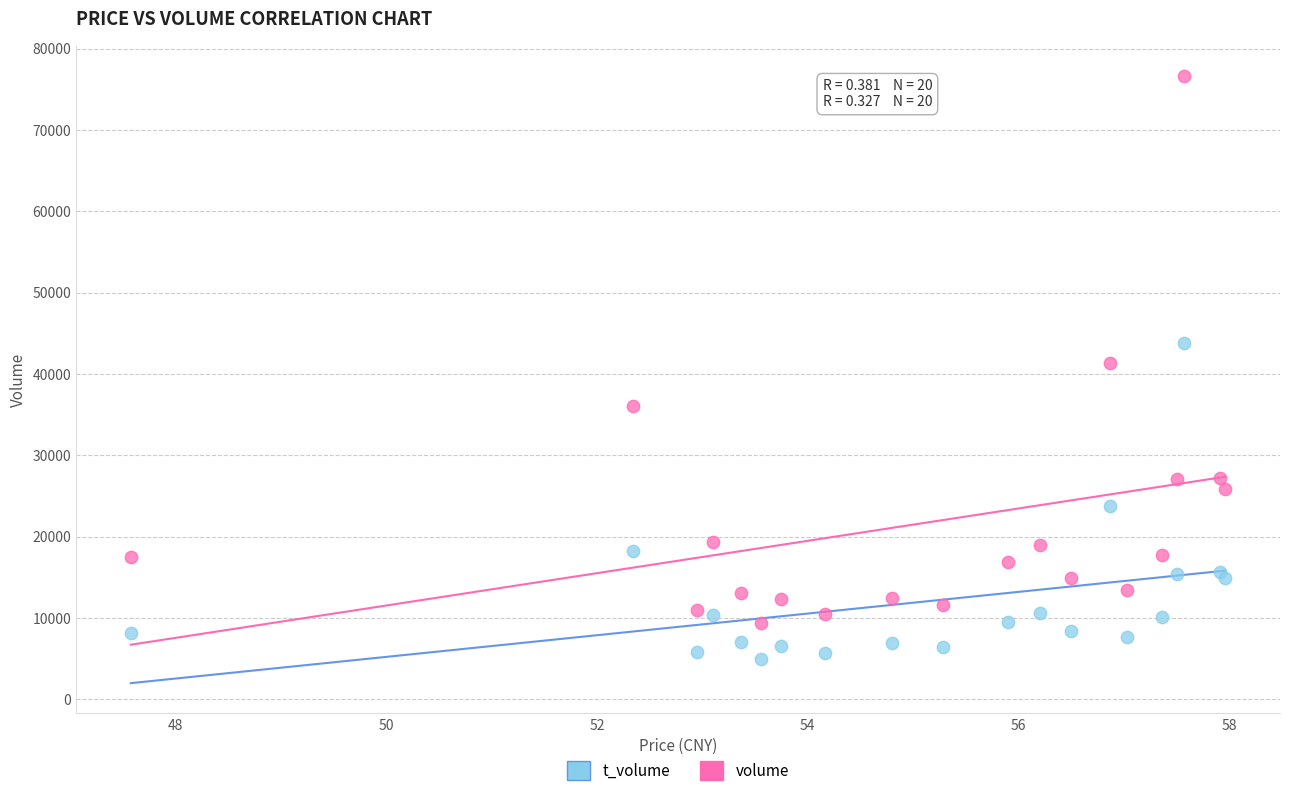

Which series contains the highest Y value?

volume